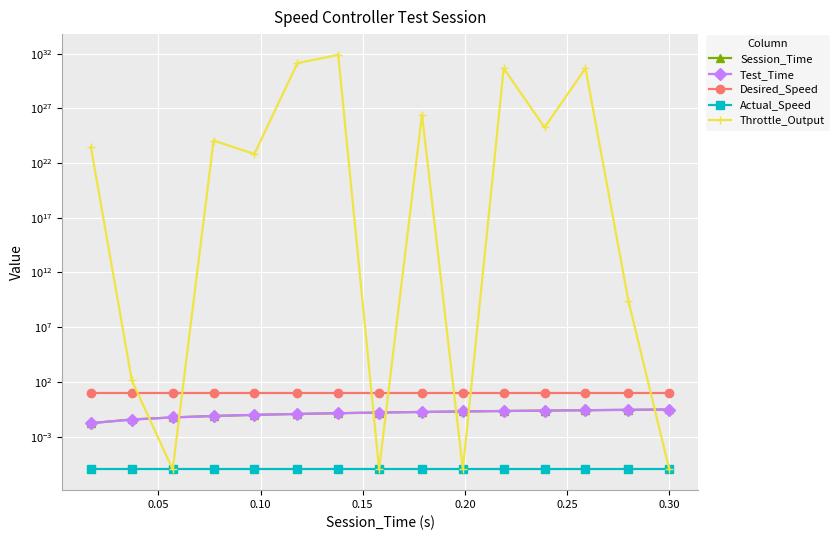

At 0.15, list the series in order from largest to smallest.

Throttle_Output, Desired_Speed, Session_Time, Test_Time, Actual_Speed